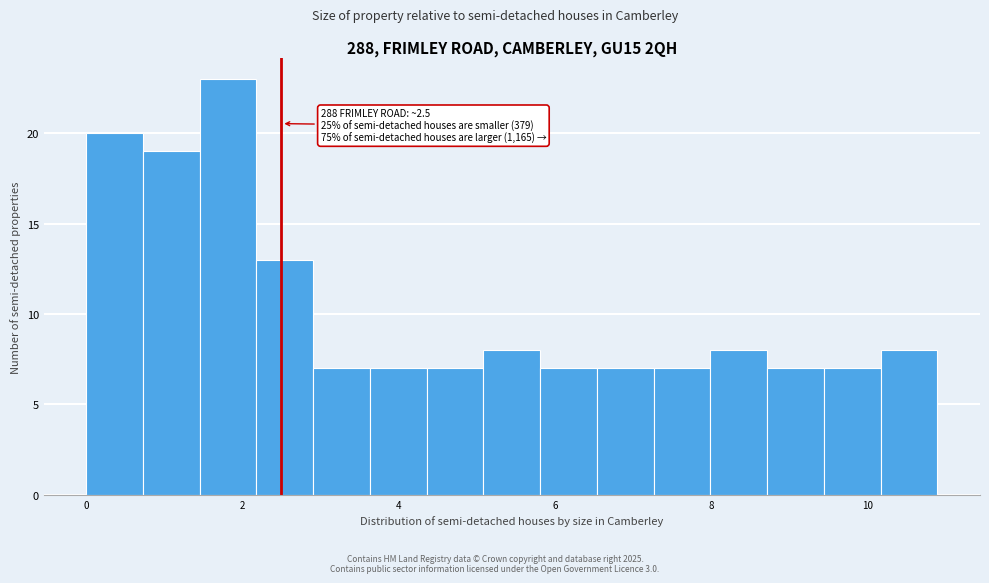

Read against the x-axis, roughly where is the centre of the tallest bar?

1.8